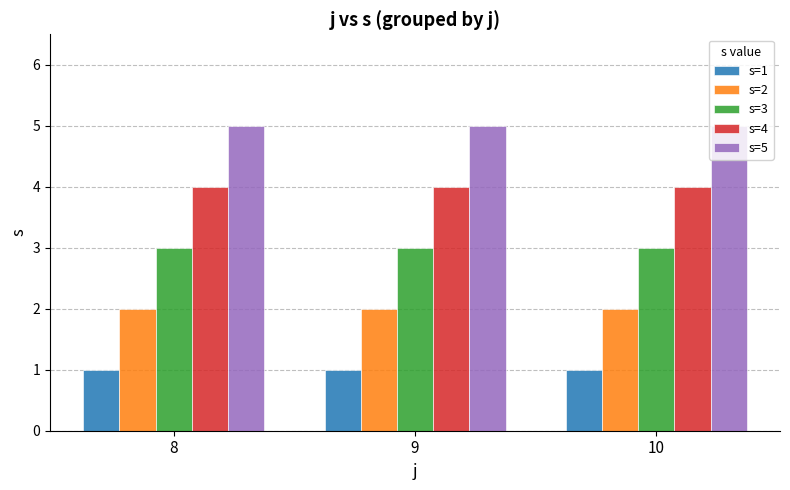

True or false: s=5 has a value of 5 at 8.

True